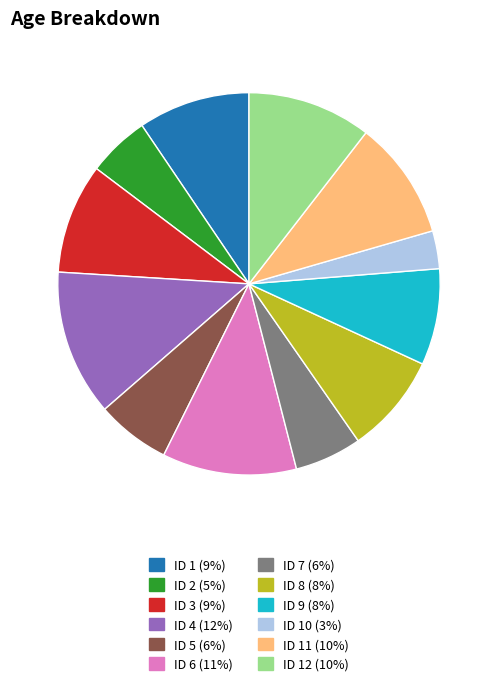

Is there a majority slice in this chart?

No